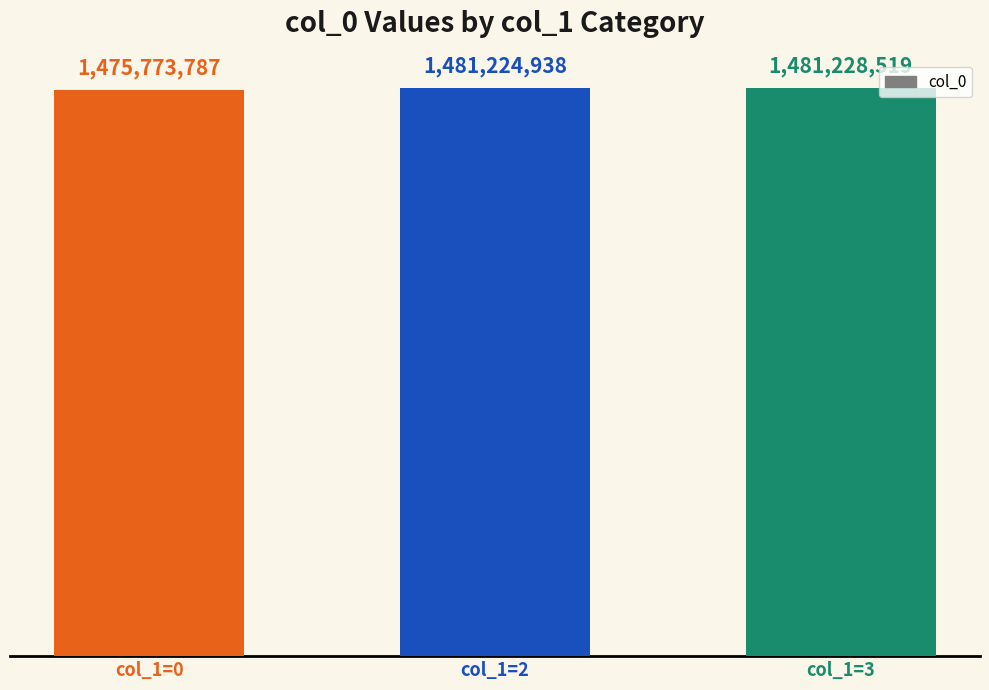

Are the bars horizontal?

No